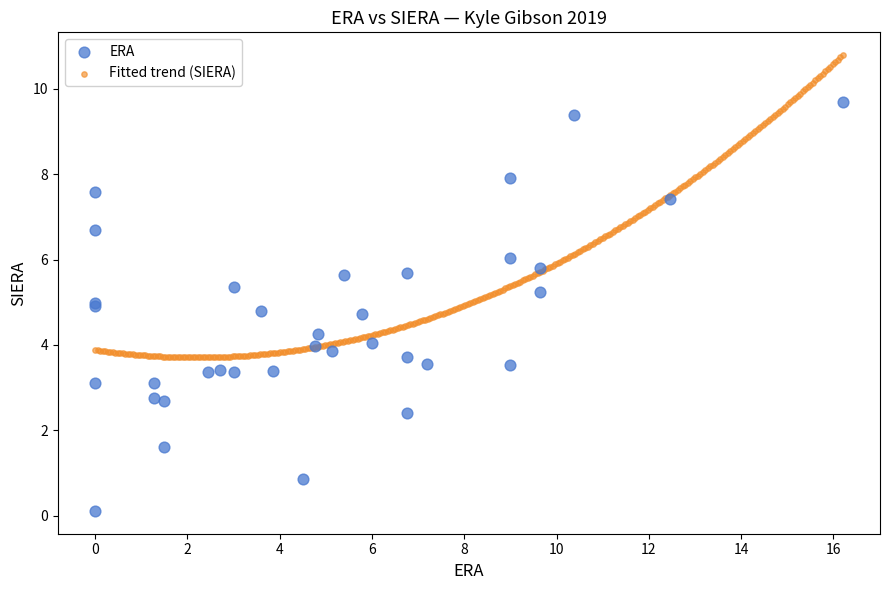

Which series reaches the minimum Y coordinate?

ERA